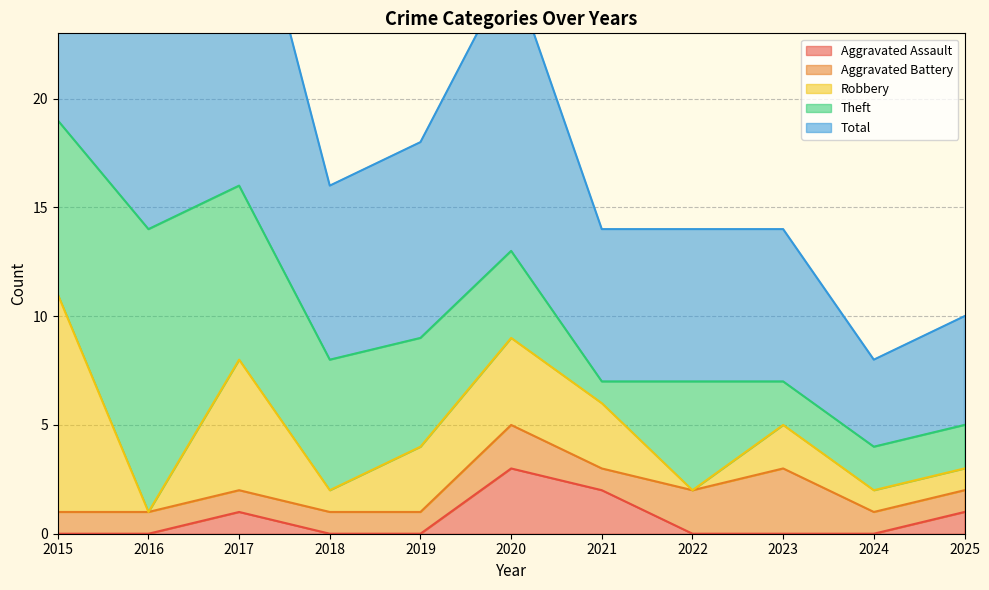

The Aggravated Assault series shows 0 at 2018. True or false?

True